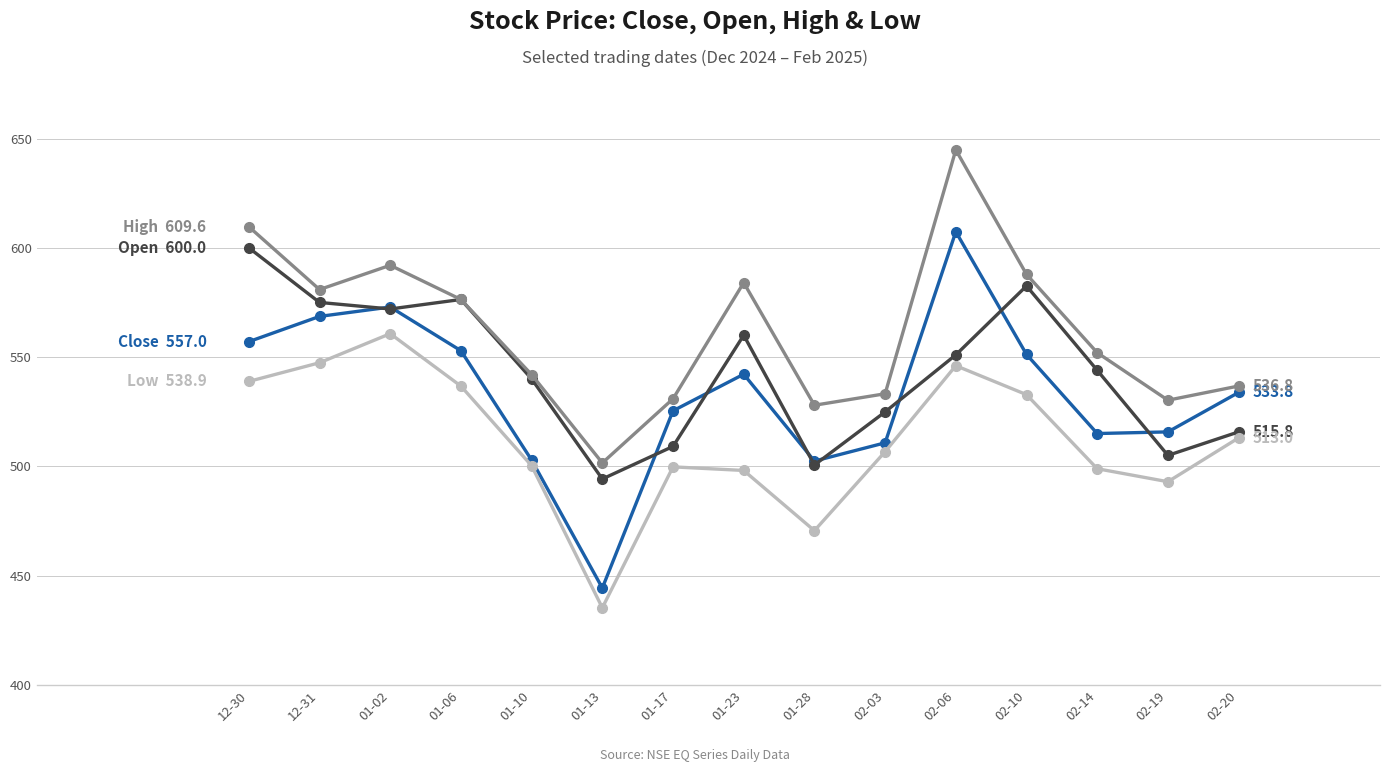

What is the spread (max minus min) of values at 02-19?

37.3